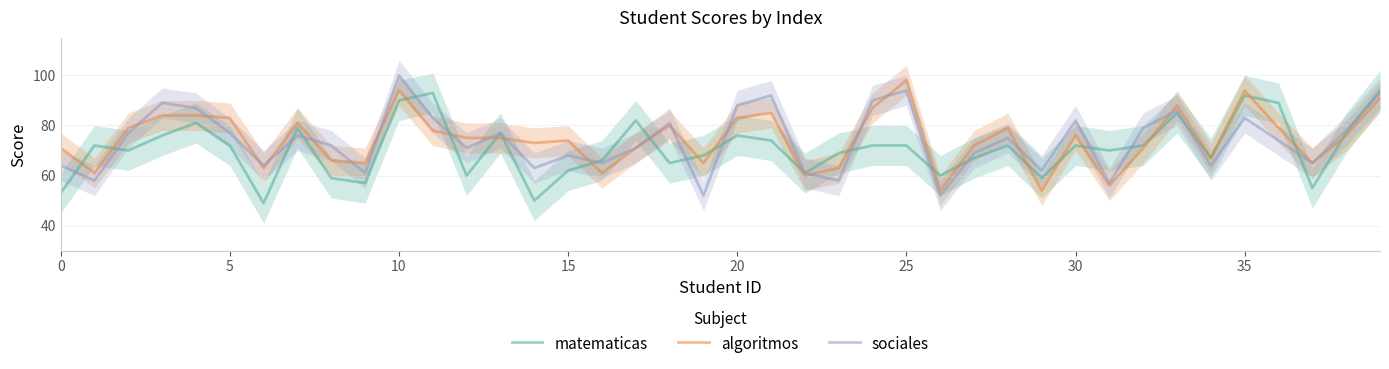

Rank the series at 12 from highest to lowest value.

algoritmos, sociales, matematicas